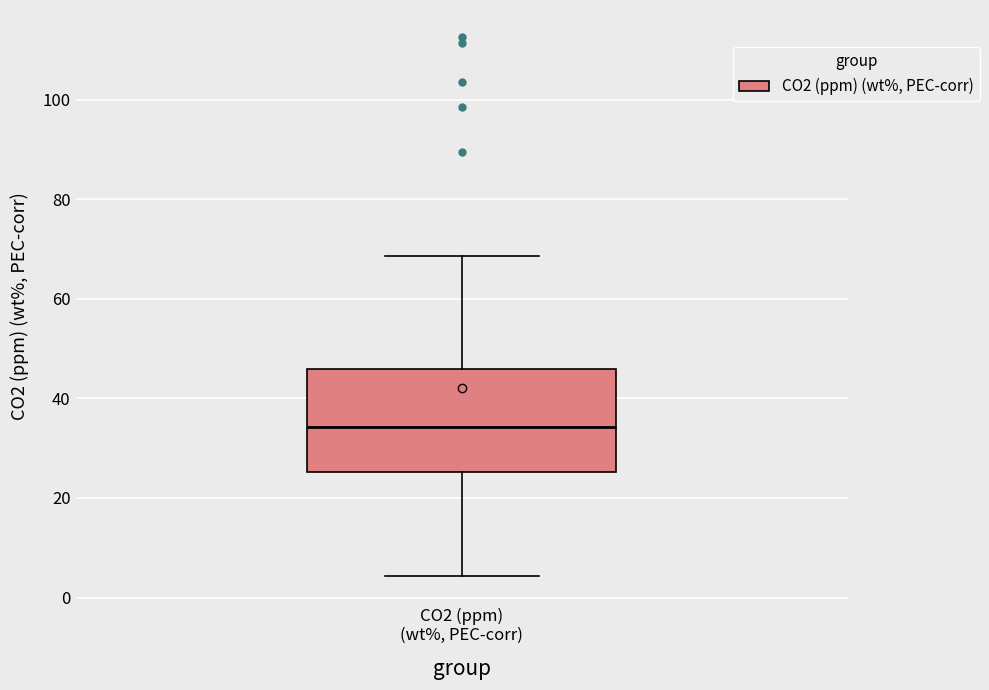

Transcribe this box plot: give where the median line is, the range the box spans, and where the two whiskers end, as read against the y-axis. The values are not printed on the chart, so give them approximately, as read against the axis.

median 34, box 26 to 46, whiskers 4 to 68